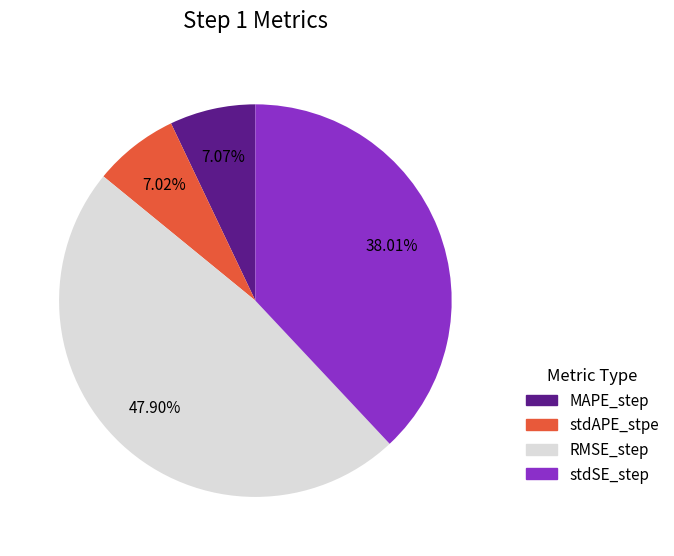

The MAPE_step slice represents 19% of the pie. True or false?

False